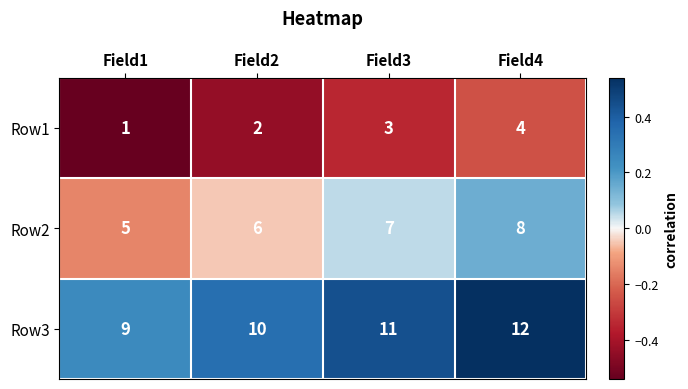

What is the sum of all Row2 values?

26